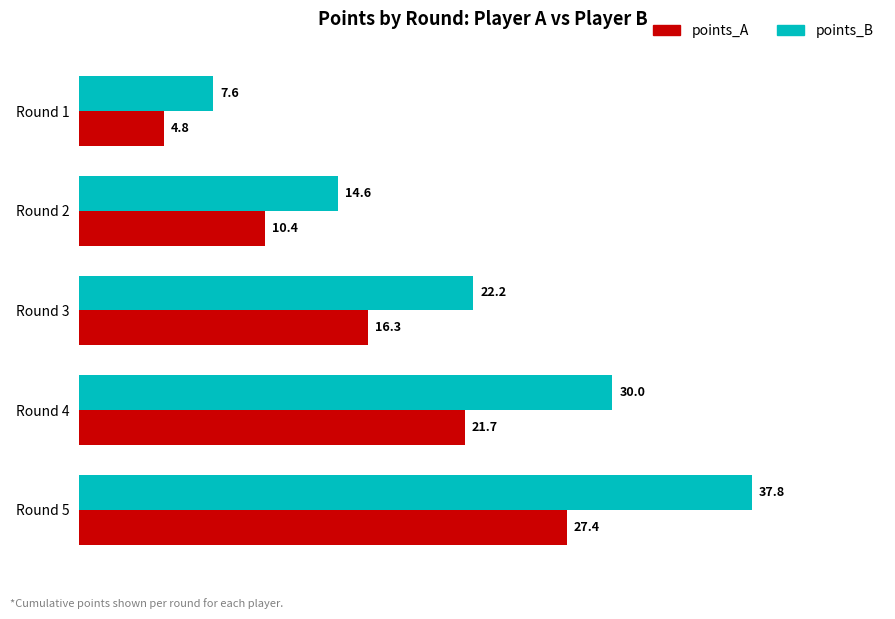

Which series has the widest spread of values?

points_B